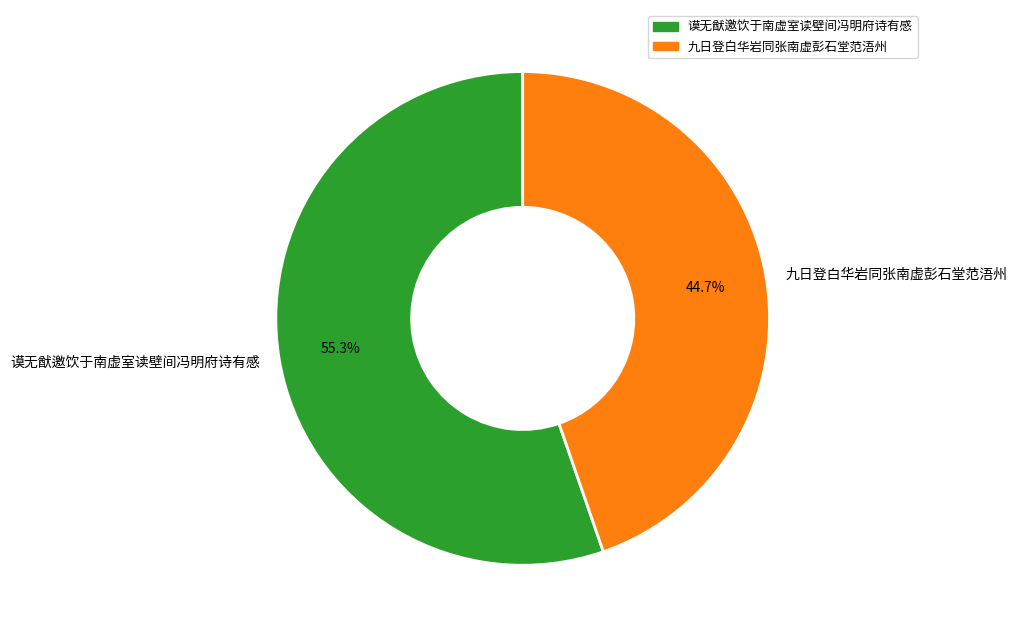

What percentage do 谟无猷邀饮于南虚室读壁间冯明府诗有感 and 九日登白华岩同张南虚彭石堂范浯州 together represent?

100.0%